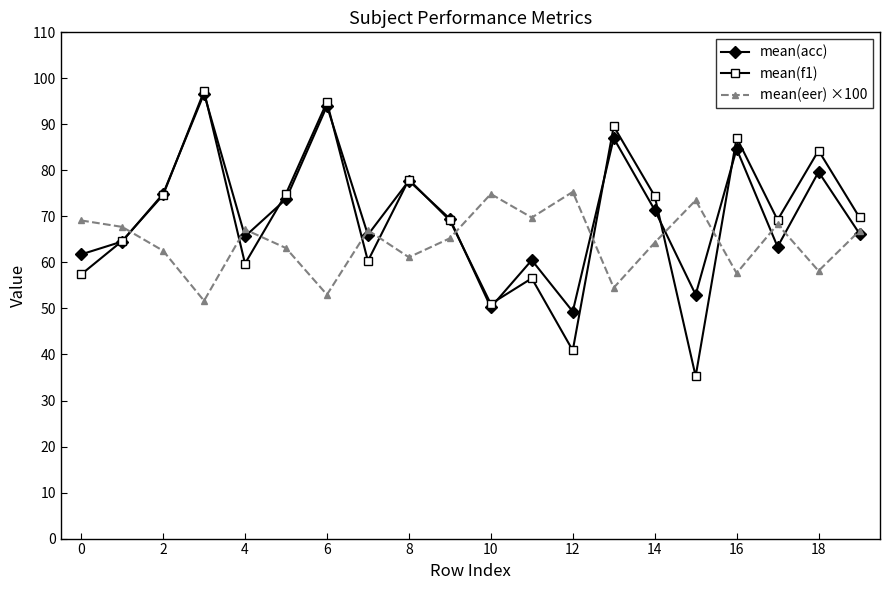

What are all the series names shown in the legend?

mean(acc), mean(f1), mean(eer) ×100